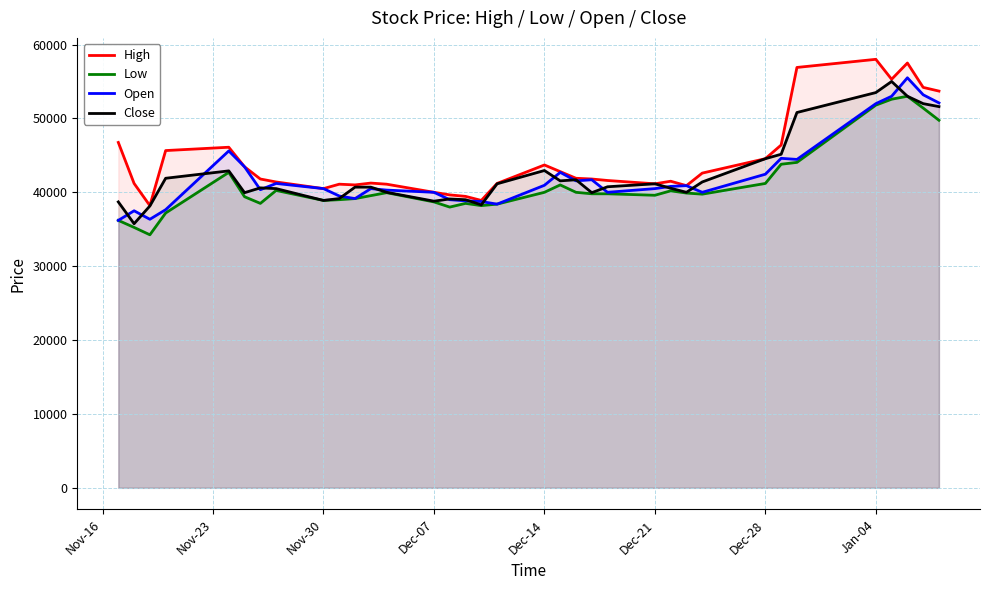

What is the greatest value displayed?

58000